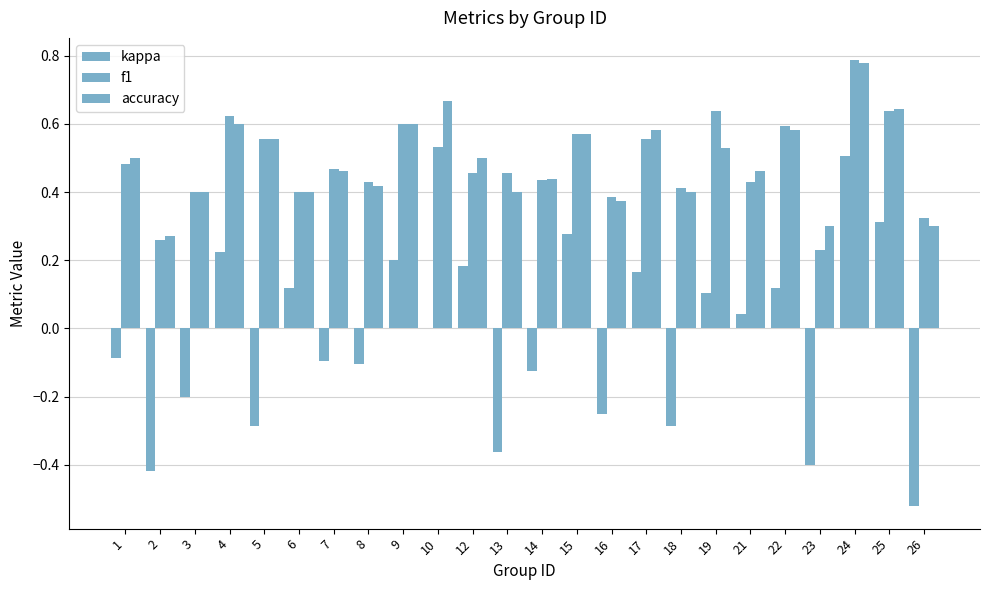

Reading left to right, list all the values displayed in this chart.

kappa: 1=-0.1	2=-0.4	3=-0.2	4=0.2	5=-0.3	6=0.1	7=-0.1	8=-0.1	9=0.2	10=0.0	12=0.2	13=-0.4	14=-0.1	15=0.3	16=-0.2	17=0.2	18=-0.3	19=0.1	21=0.0	22=0.1	23=-0.4	24=0.5	25=0.3	26=-0.5
f1: 1=0.5	2=0.3	3=0.4	4=0.6	5=0.6	6=0.4	7=0.5	8=0.4	9=0.6	10=0.5	12=0.5	13=0.5	14=0.4	15=0.6	16=0.4	17=0.6	18=0.4	19=0.6	21=0.4	22=0.6	23=0.2	24=0.8	25=0.6	26=0.3
accuracy: 1=0.5	2=0.3	3=0.4	4=0.6	5=0.6	6=0.4	7=0.5	8=0.4	9=0.6	10=0.7	12=0.5	13=0.4	14=0.4	15=0.6	16=0.4	17=0.6	18=0.4	19=0.5	21=0.5	22=0.6	23=0.3	24=0.8	25=0.6	26=0.3